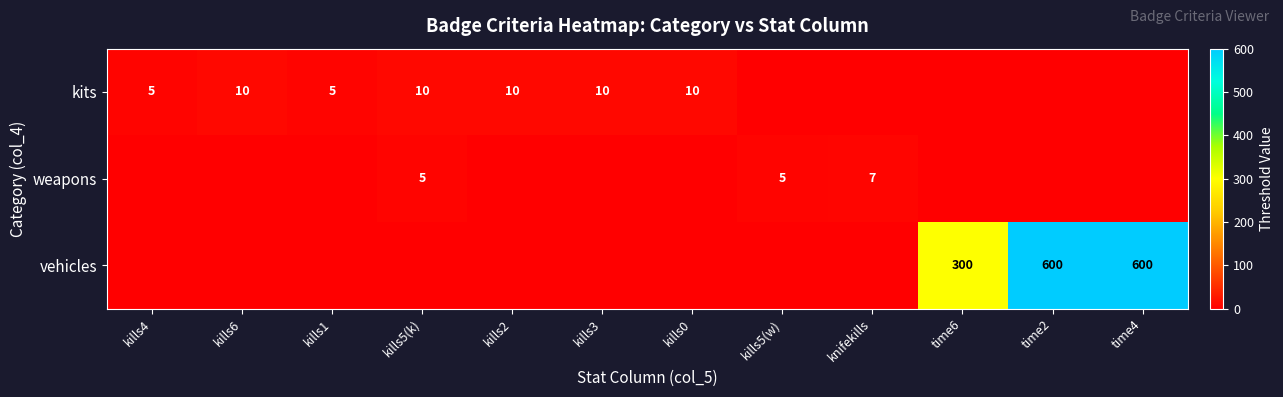

The kits series shows 5 at kills1. True or false?

True